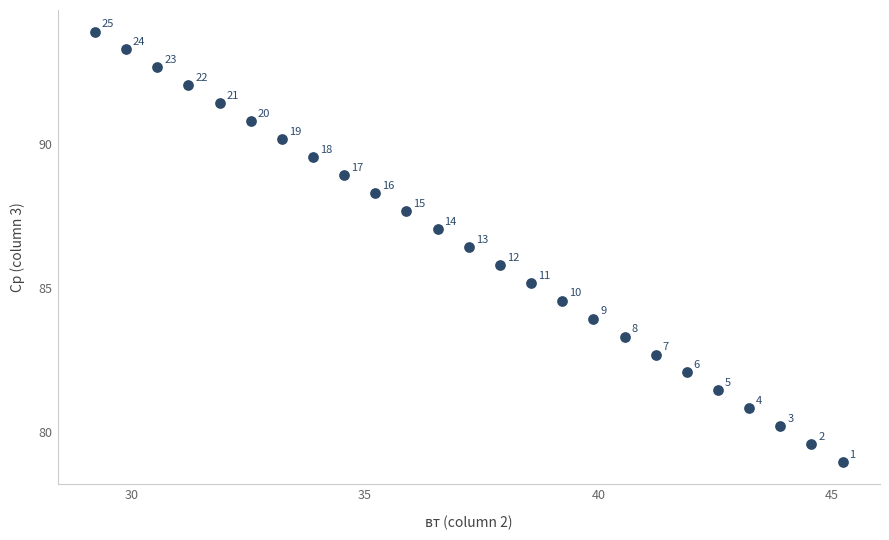

What is the range of X values (max minus min)?

16.0